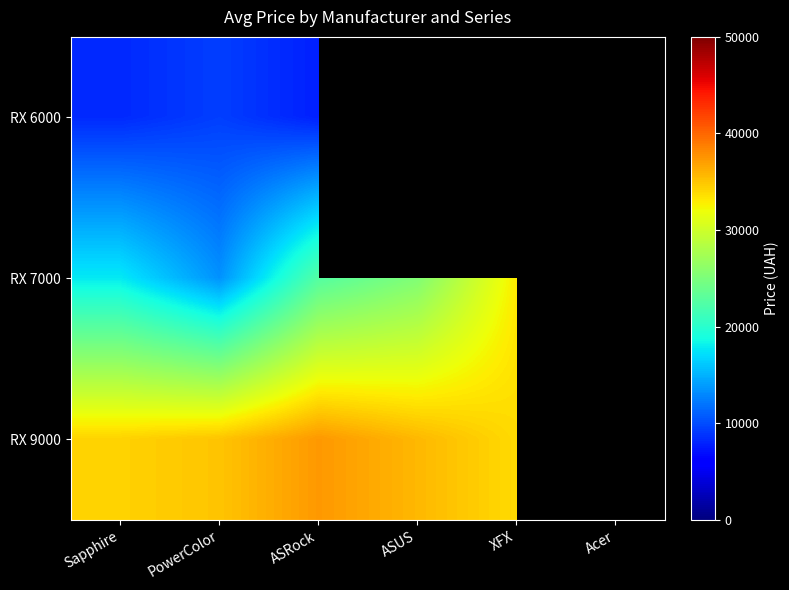

Which label corresponds to the largest value in the chart?

Acer